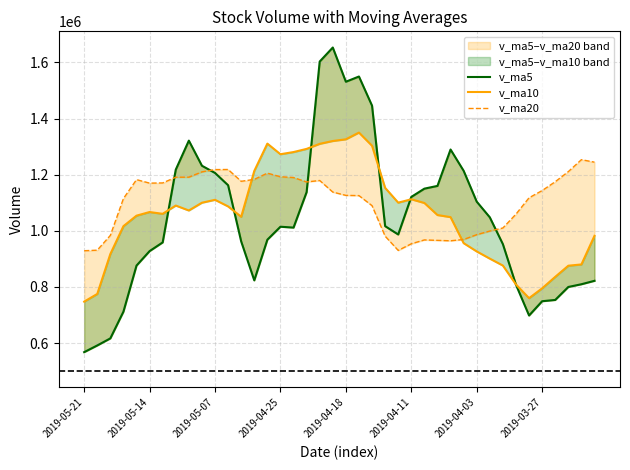

Where is the first local minimum for v_ma10?

2019-04-03